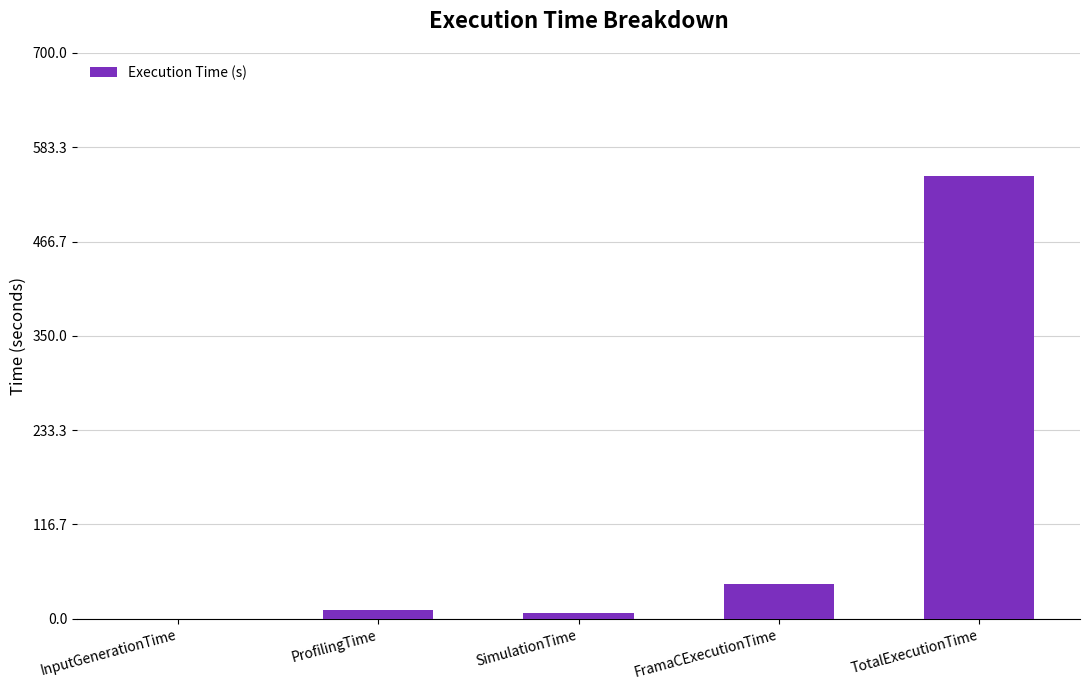

Count the number of values greater than 10.

3